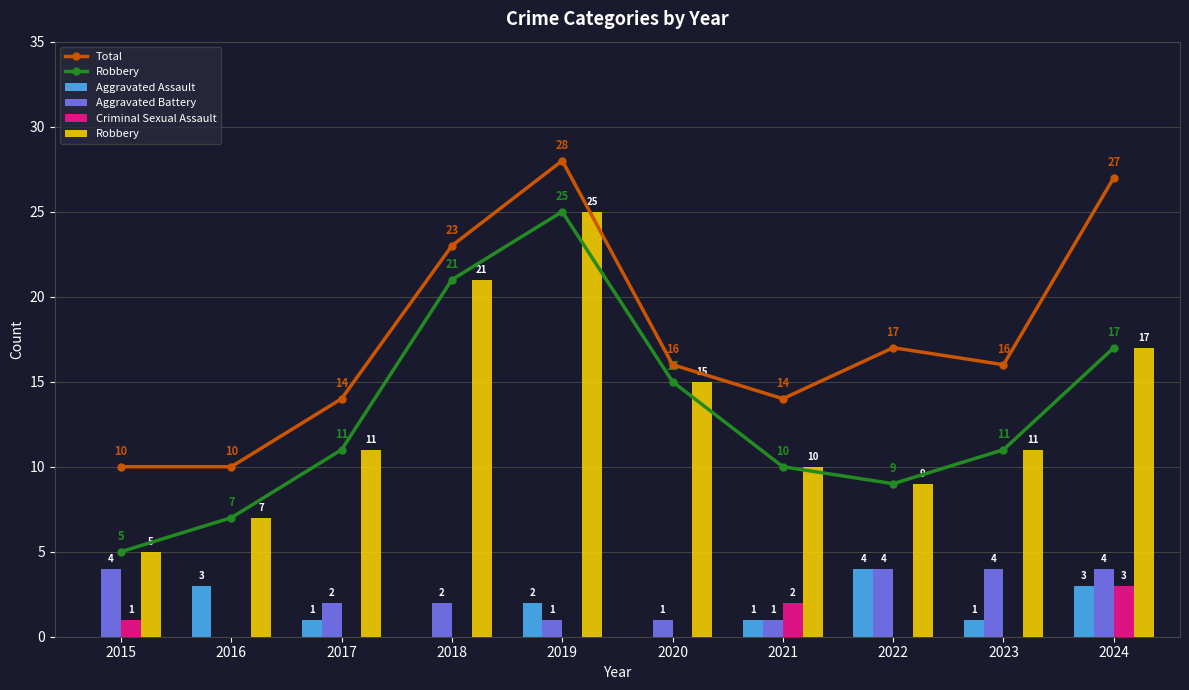

Is it true that Aggravated Battery equals 7 at 2023?

False